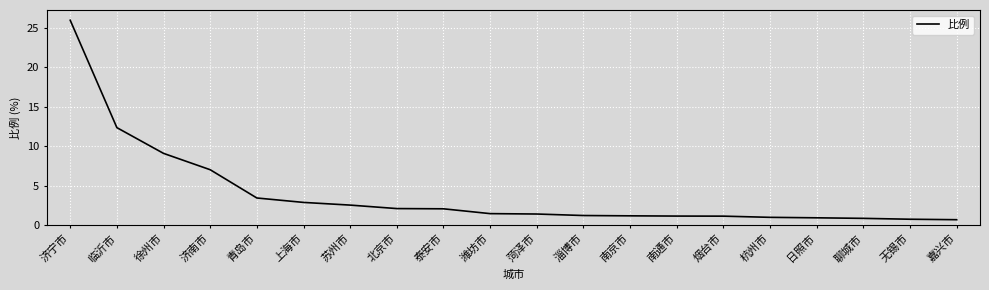

What is the smallest value displayed?

0.7